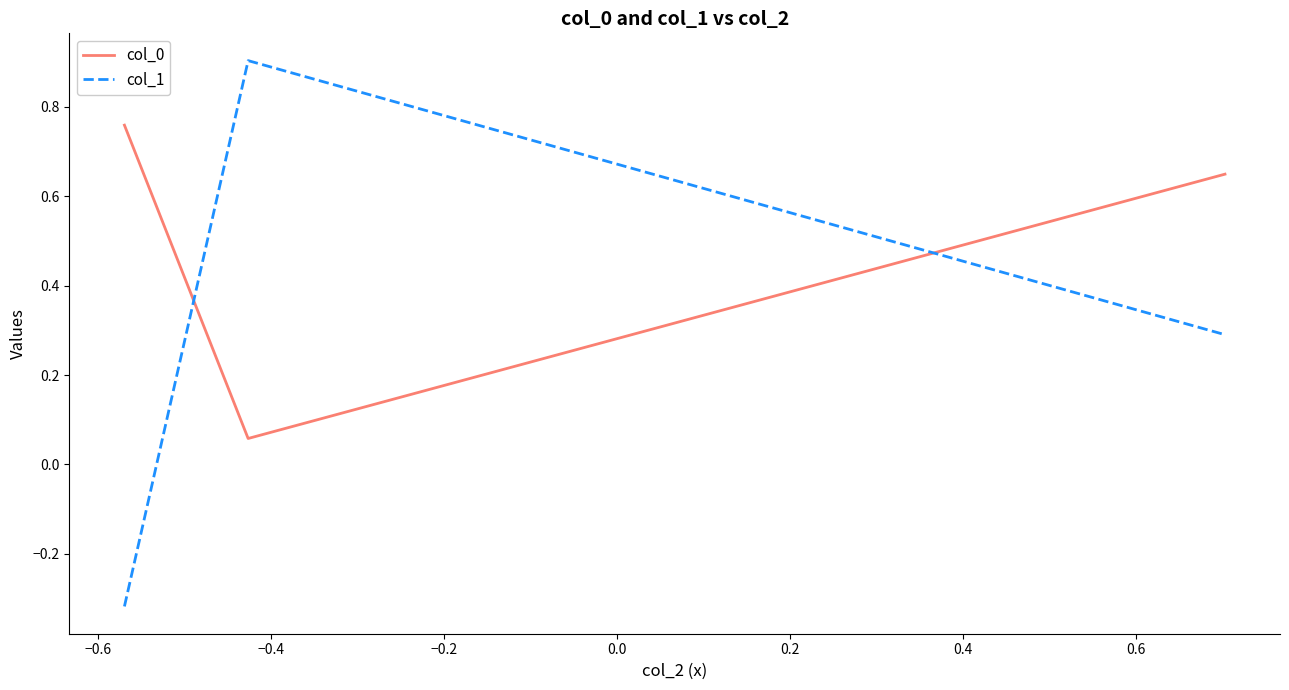

List the series in order of their peak value, highest first.

col_1, col_0